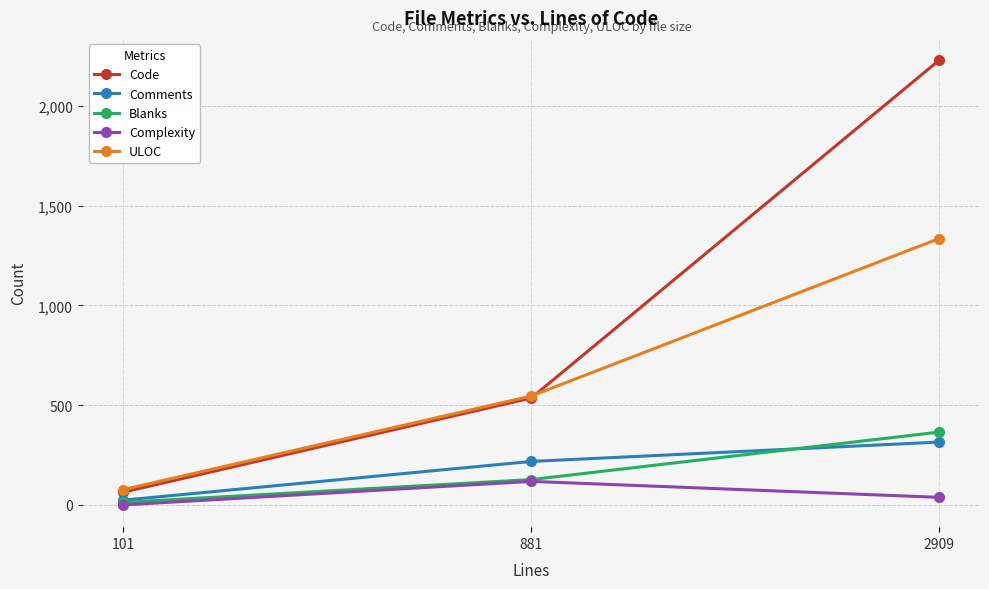

Which series has the largest total across all categories?

Code